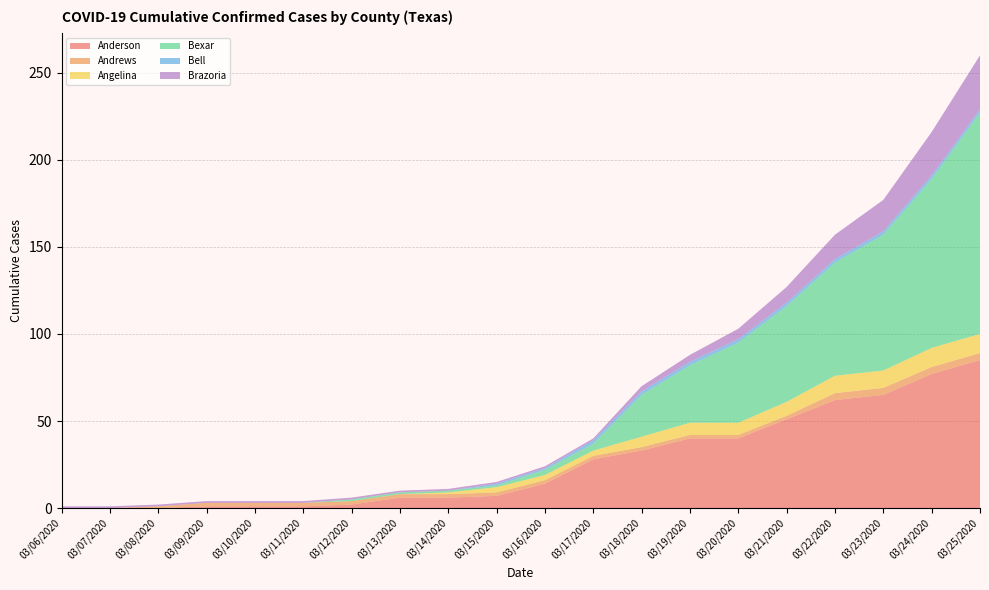

Reading right to left, list all the values displayed in this chart.

Anderson: 85	77	65	62	51	40	40	33	28	14	7	6	6	2	1	1	1	0	0	0
Andrews: 4	4	4	4	2	2	2	2	2	2	2	2	2	2	2	2	2	1	0	0
Angelina: 11	11	10	10	8	7	7	6	3	3	3	1	0	0	0	0	0	0	0	0
Bexar: 127	97	78	65	55	46	33	24	4	3	1	1	1	1	0	0	0	0	0	0
Bell: 2	2	2	2	2	2	2	2	2	1	1	0	0	0	0	0	0	0	0	0
Brazoria: 31	25	18	14	9	6	4	3	1	1	1	1	1	1	1	1	1	1	1	1